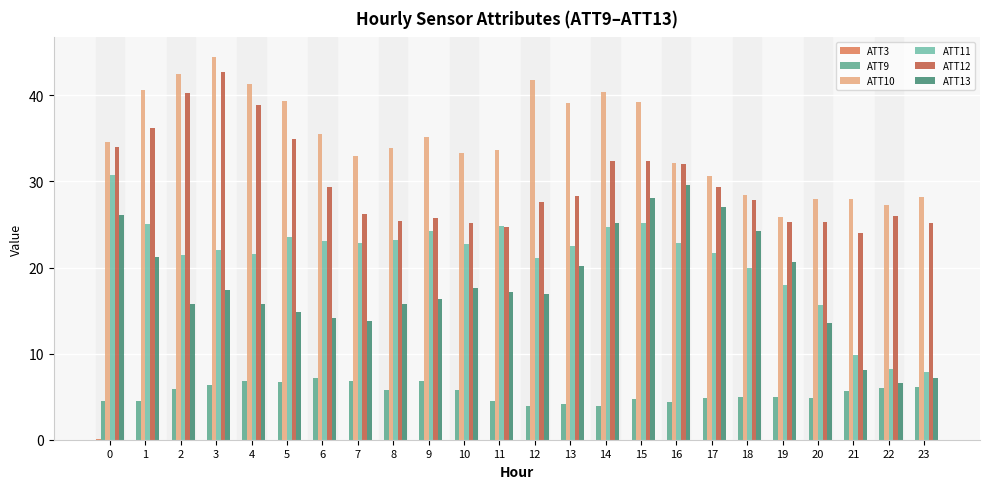

Reading left to right, transcribe all the data shown in this chart.

ATT3: 0.1	0.0	0.0	0.0	0.0	0.0	0.0	0.0	0.0	0.0	0.0	0.0	0.0	0.0	0.0	0.0	0.0	0.0	0.0	0.0	0.0	0.0	0.0	0.0
ATT9: 4.5	4.5	5.8	6.4	6.9	6.7	7.2	6.8	5.8	6.8	5.8	4.5	3.9	4.2	3.9	4.7	4.4	4.9	5.0	5.0	4.9	5.7	6.0	6.1
ATT10: 34.6	40.6	42.5	44.5	41.3	39.3	35.5	32.9	33.9	35.1	33.3	33.6	41.8	39.1	40.4	39.2	32.2	30.6	28.4	25.9	28.0	28.0	27.3	28.2
ATT11: 30.7	25.1	21.4	22.1	21.5	23.5	23.0	22.8	23.2	24.2	22.7	24.8	21.1	22.5	24.7	25.2	22.8	21.7	19.9	17.9	15.7	9.8	8.3	7.9
ATT12: 34.0	36.3	40.3	42.7	38.9	34.9	29.4	26.3	25.4	25.8	25.2	24.7	27.6	28.2	32.3	32.4	32.0	29.4	27.9	25.3	25.3	24.1	26.0	25.2
ATT13: 26.1	21.2	15.7	17.3	15.8	14.8	14.2	13.7	15.8	16.4	17.6	17.1	17.0	20.2	25.2	28.0	29.6	27.0	24.3	20.7	13.6	8.1	6.6	7.1